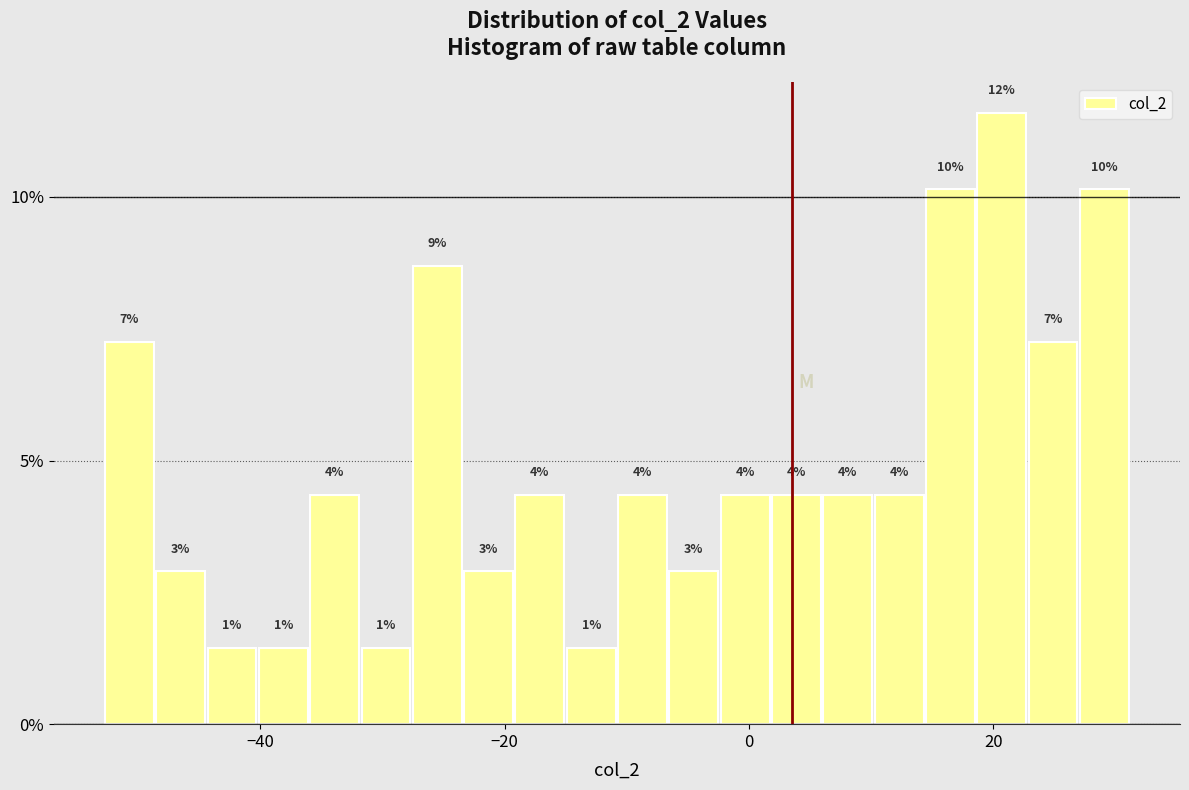

Read against the x-axis, roughly where is the centre of the tallest bar?

20